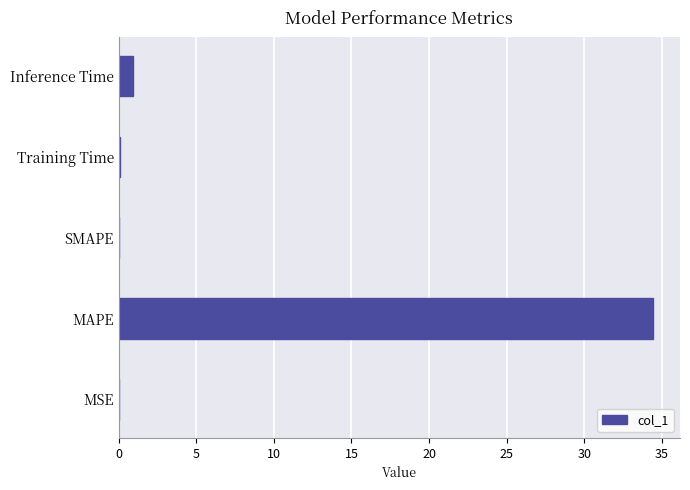

What is the maximum value shown in the chart?

34.5